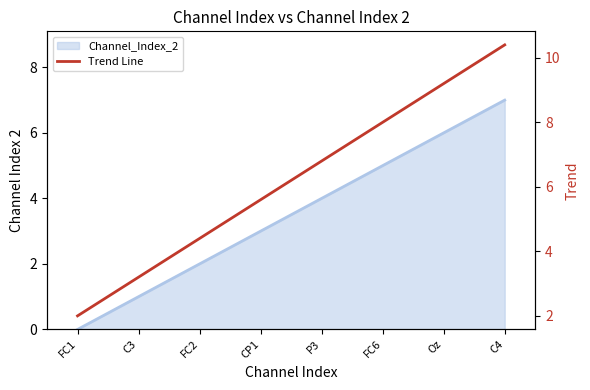

What is the minimum value shown in the chart?

2.0